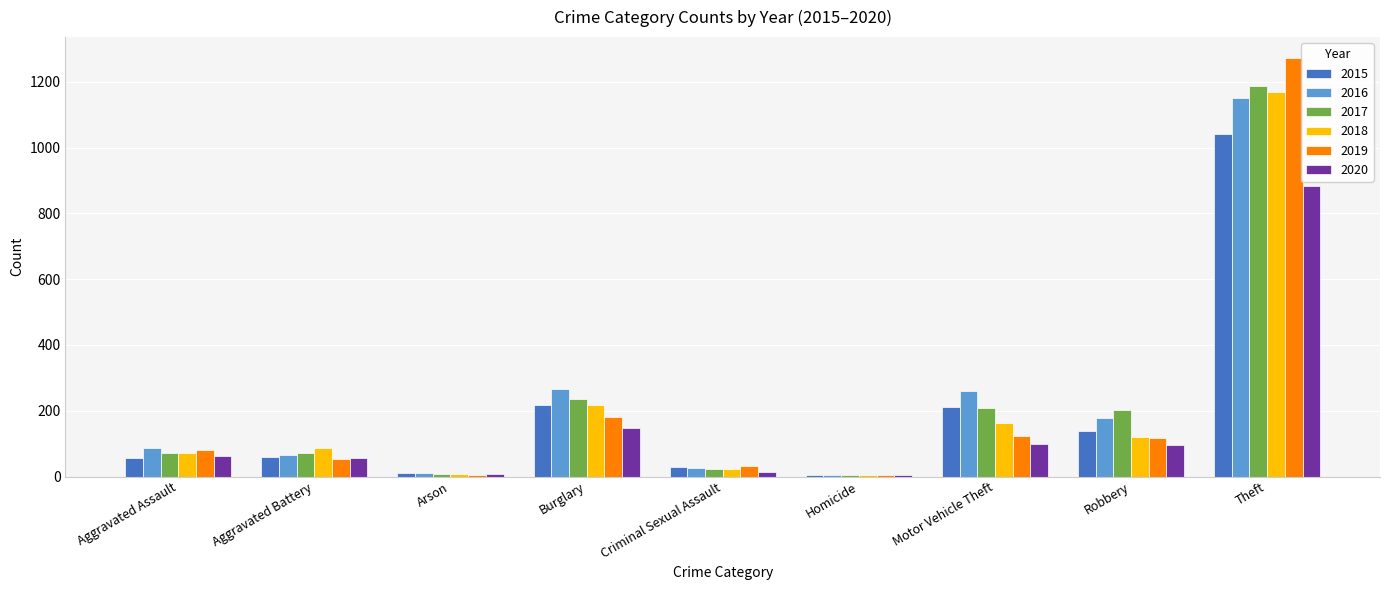

Is it true that 2017 equals 302 at Robbery?

False